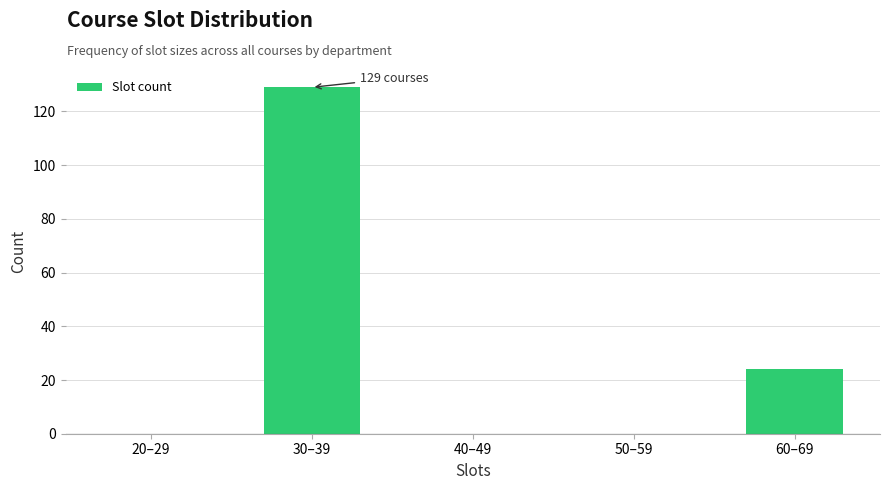

Reading left to right, transcribe all the data shown in this chart.

20–29=0	30–39=129	40–49=0	50–59=0	60–69=24